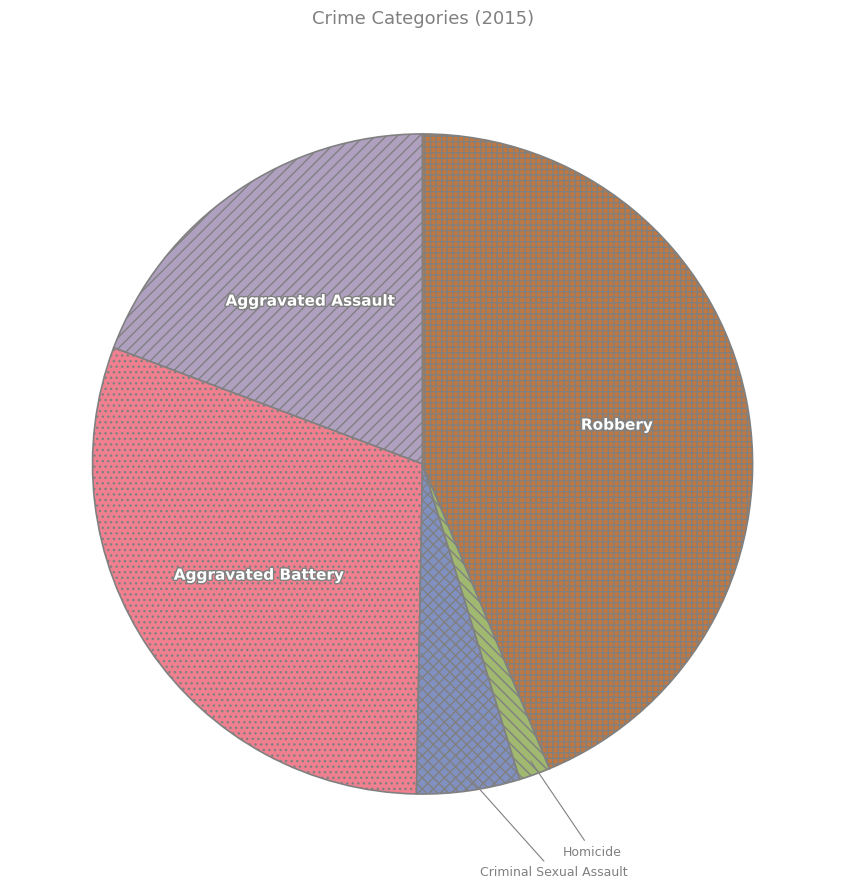

How many segments does this pie chart have?

5